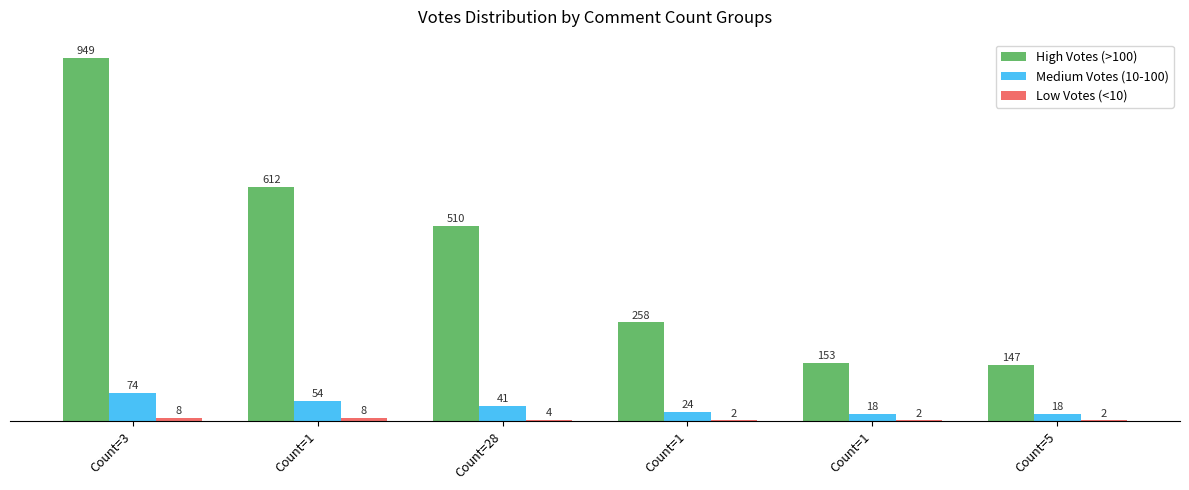

Count the number of data series in this chart.

3